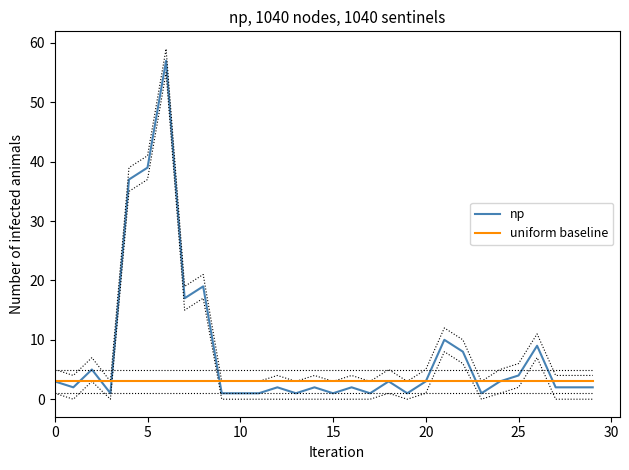

What is the minimum value for uniform baseline?

3